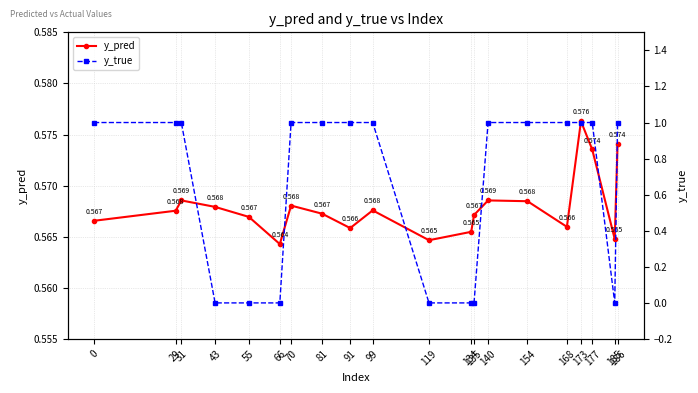

What is the value of the y_pred point at the 7th from the left?

0.6